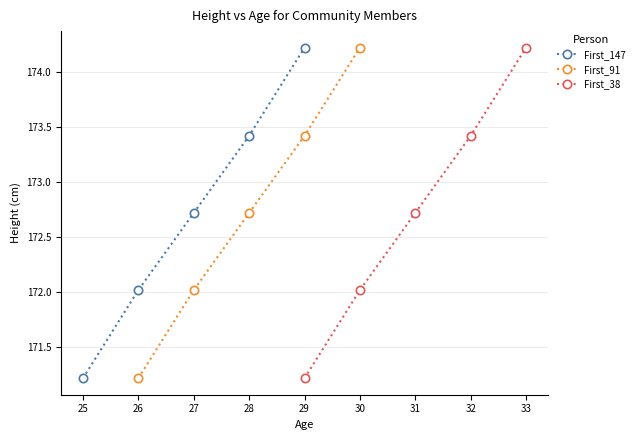

What is the difference between the maximum and minimum values in the First_147 series?

3.0